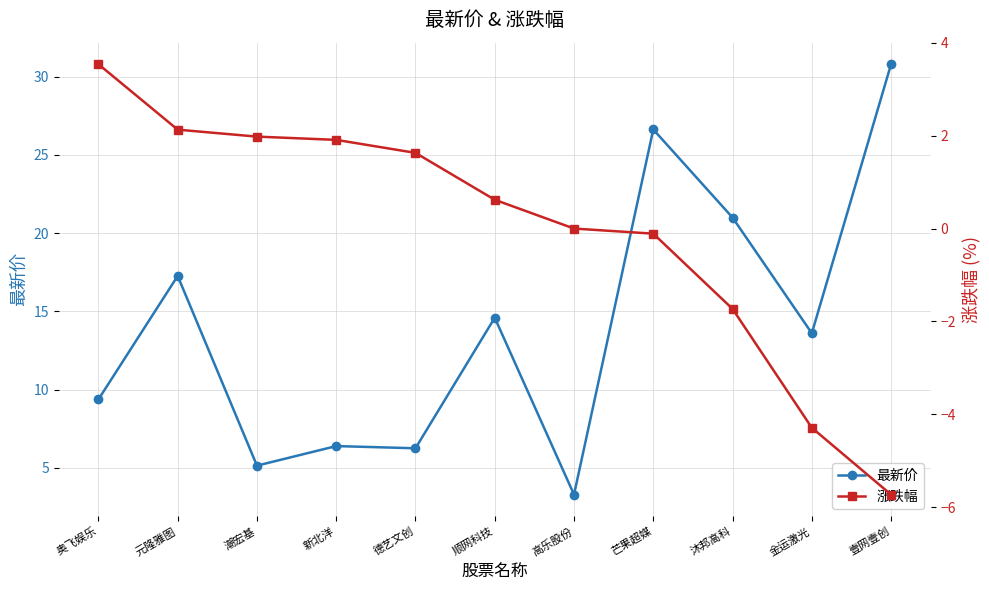

What is the lowest value of the 涨跌幅 series?

-5.7